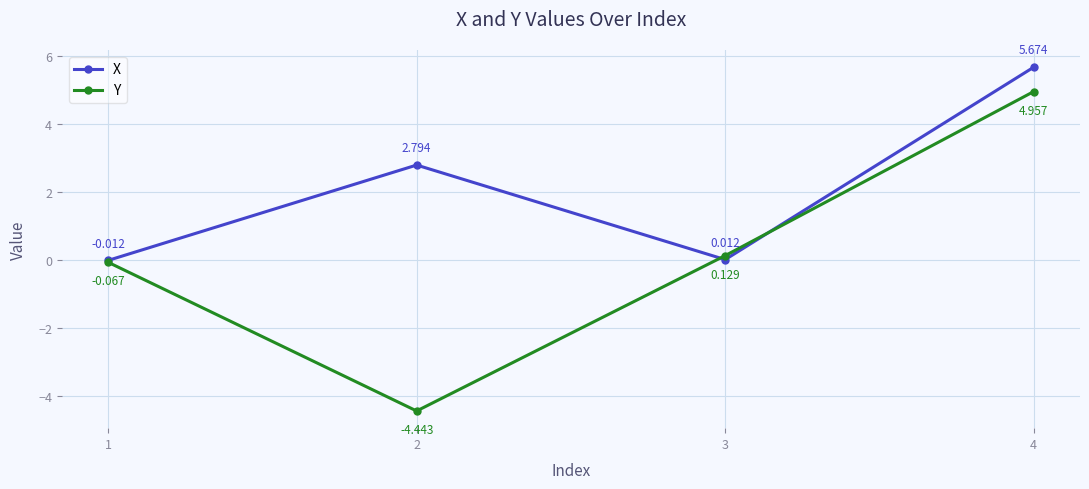

The value of Y at 4 is 2.6. True or false?

False